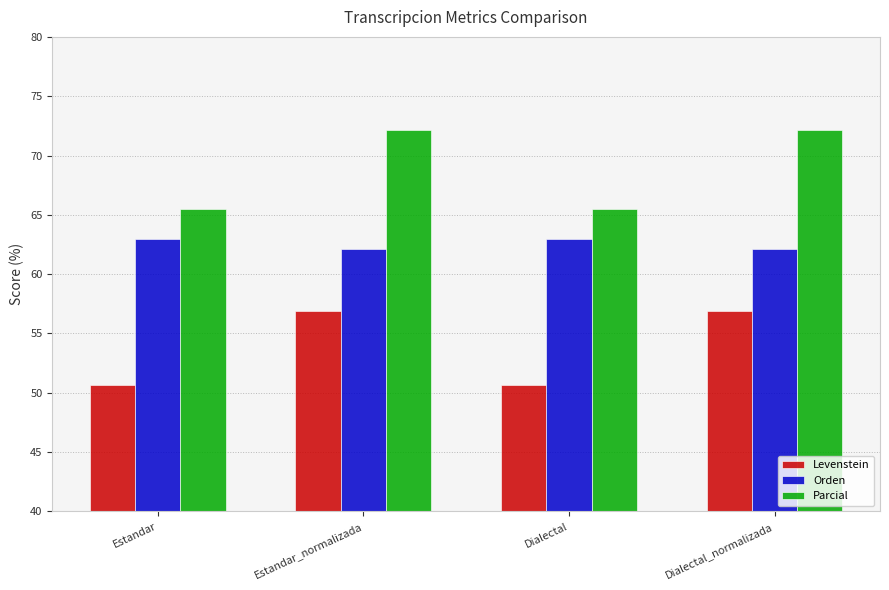

How many bars are there in each group?

3